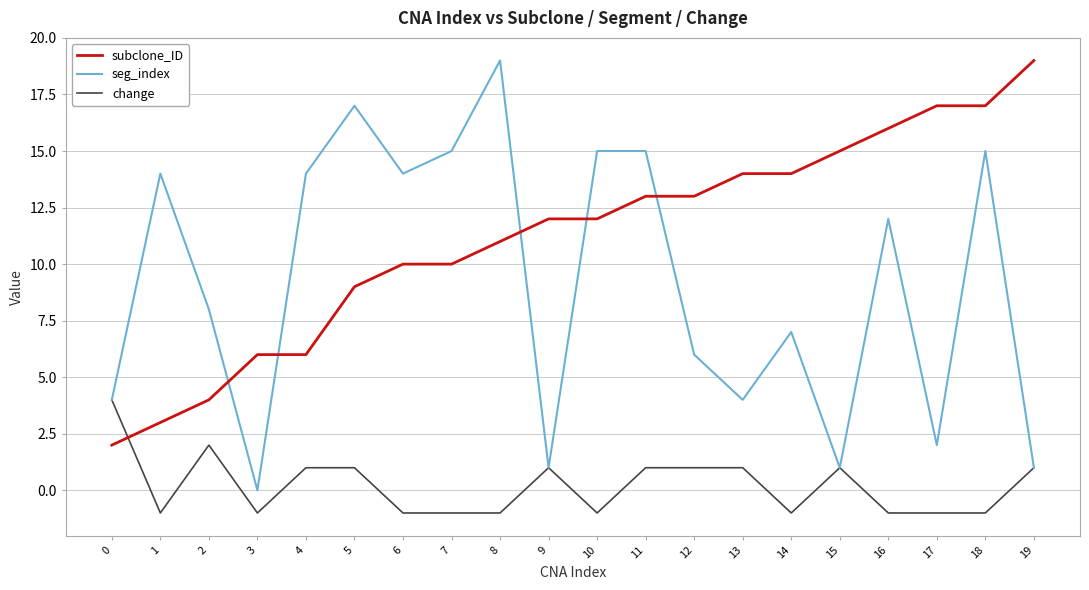

What is the difference between the subclone_ID values at 19 and 17?

2